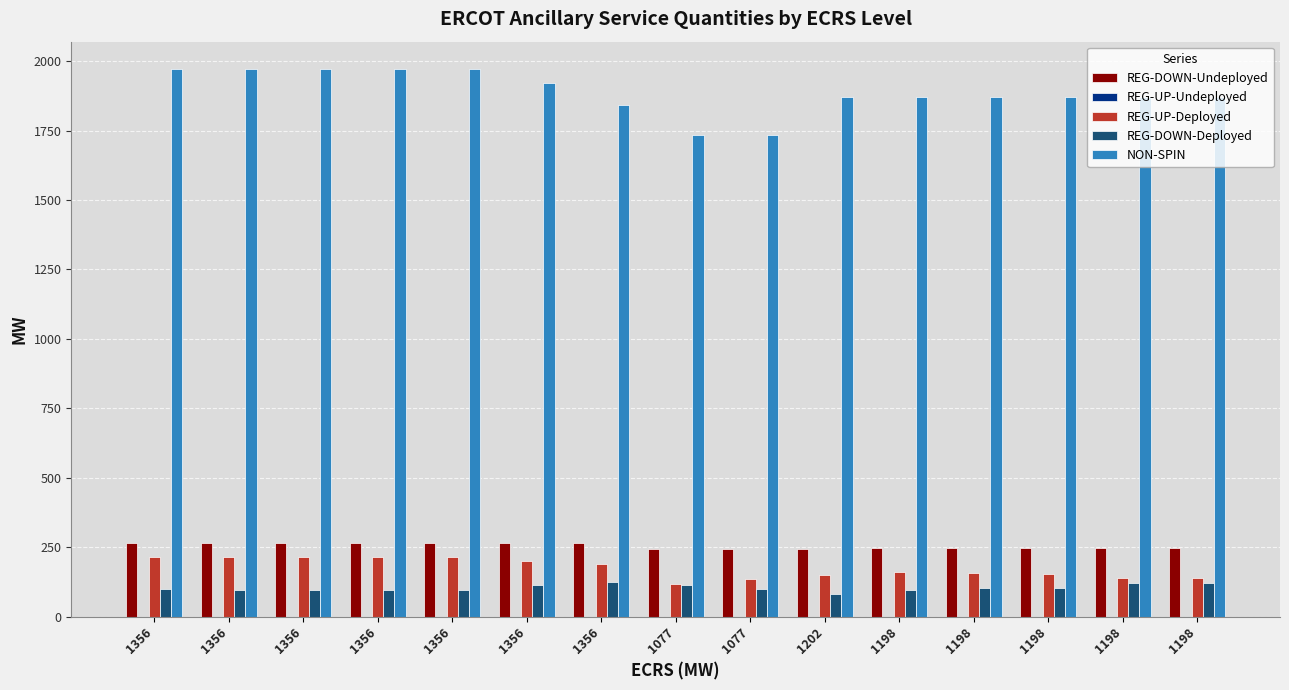

Reading left to right, extract all data points from this chart.

REG-DOWN-Undeployed: 1356=266	1356=266	1356=266	1356=266	1356=266	1356=266	1356=266	1077=245	1077=243	1202=243	1198=246	1198=246	1198=246	1198=246	1198=246
REG-UP-Undeployed: 1356=0	1356=0	1356=0	1356=0	1356=0	1356=0	1356=0	1077=0	1077=0	1202=0	1198=0	1198=0	1198=0	1198=0	1198=0
REG-UP-Deployed: 1356=215	1356=215	1356=215	1356=215	1356=215	1356=200	1356=190	1077=119	1077=135	1202=151	1198=161	1198=156	1198=155	1198=138	1198=138
REG-DOWN-Deployed: 1356=98	1356=97	1356=97	1356=97	1356=97	1356=112	1356=123	1077=115	1077=98	1202=82	1198=97	1198=102	1198=103	1198=120	1198=120
NON-SPIN: 1356=1972	1356=1972	1356=1972	1356=1972	1356=1972	1356=1920	1356=1841	1077=1733	1077=1735	1202=1873	1198=1873	1198=1873	1198=1873	1198=1872	1198=1872